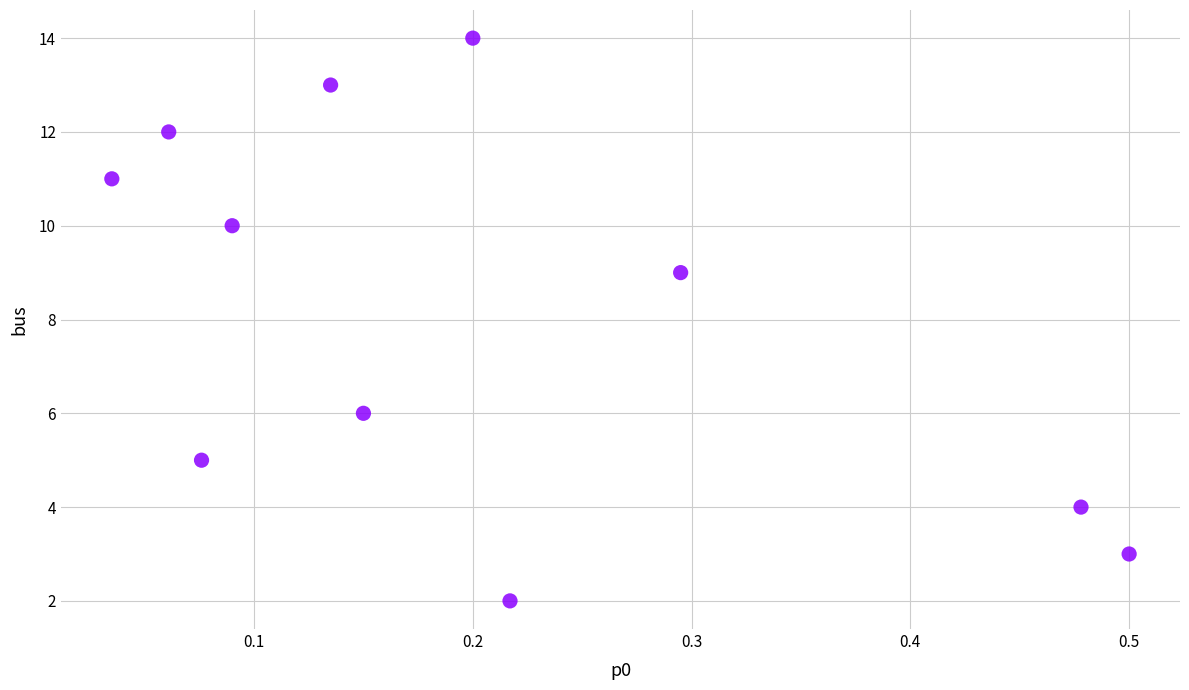

What Y value in the scatter plot is closest to 8?

9